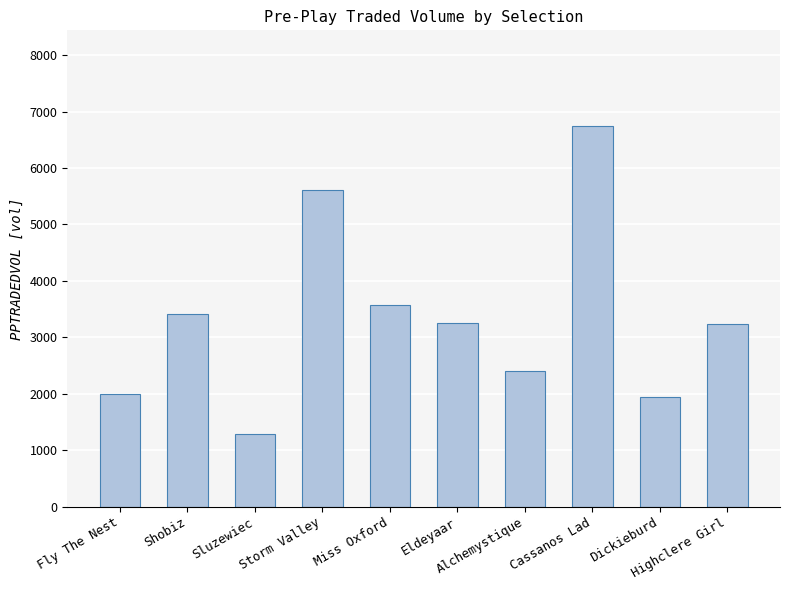

What is the ratio of the value at Miss Oxford to the value at Storm Valley?

0.6